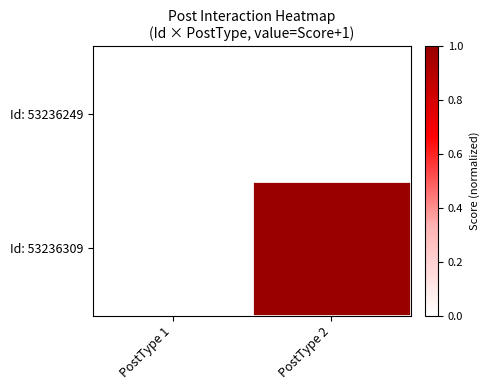

Between PostType 1 and PostType 2, which series saw the biggest shift?

Id: 53236309